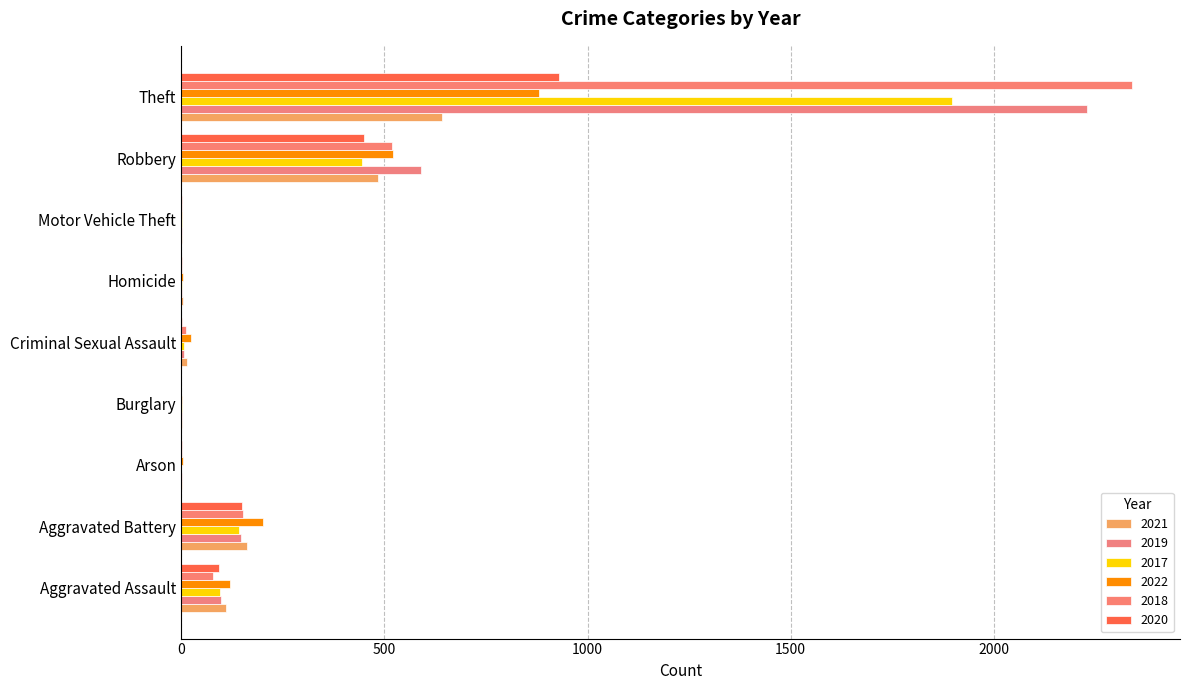

Reading left to right, what are all the values shown in this chart?

2021: Aggravated Assault=110	Aggravated Battery=163	Arson=2	Burglary=1	Criminal Sexual Assault=14	Homicide=4	Motor Vehicle Theft=2	Robbery=484	Theft=642
2019: Aggravated Assault=98	Aggravated Battery=148	Arson=1	Burglary=1	Criminal Sexual Assault=8	Homicide=2	Motor Vehicle Theft=1	Robbery=591	Theft=2230
2017: Aggravated Assault=95	Aggravated Battery=142	Arson=0	Burglary=2	Criminal Sexual Assault=8	Homicide=1	Motor Vehicle Theft=2	Robbery=446	Theft=1896
2022: Aggravated Assault=121	Aggravated Battery=202	Arson=5	Burglary=1	Criminal Sexual Assault=23	Homicide=5	Motor Vehicle Theft=2	Robbery=520	Theft=880
2018: Aggravated Assault=77	Aggravated Battery=152	Arson=1	Burglary=0	Criminal Sexual Assault=11	Homicide=1	Motor Vehicle Theft=1	Robbery=519	Theft=2341
2020: Aggravated Assault=94	Aggravated Battery=150	Arson=1	Burglary=0	Criminal Sexual Assault=3	Homicide=3	Motor Vehicle Theft=3	Robbery=450	Theft=930